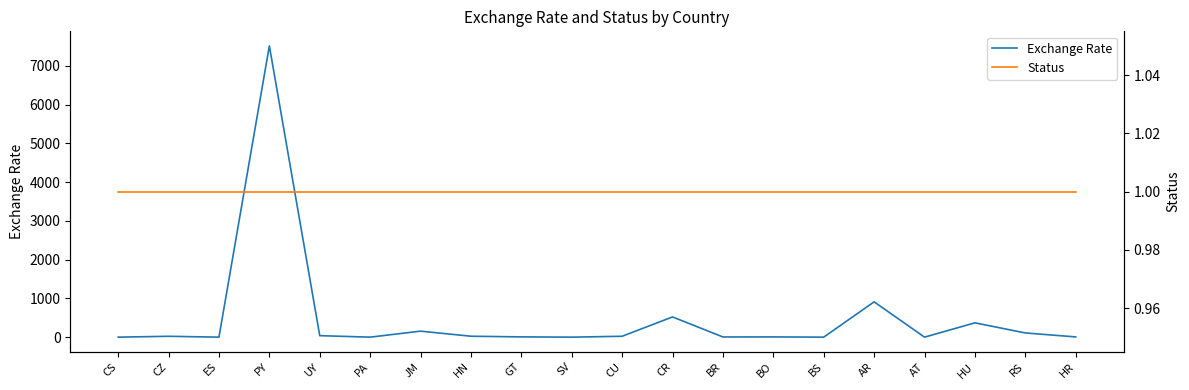

List the labels in order of Status value, smallest first.

CS, CZ, ES, PY, UY, PA, JM, HN, GT, SV, CU, CR, BR, BO, BS, AR, AT, HU, RS, HR